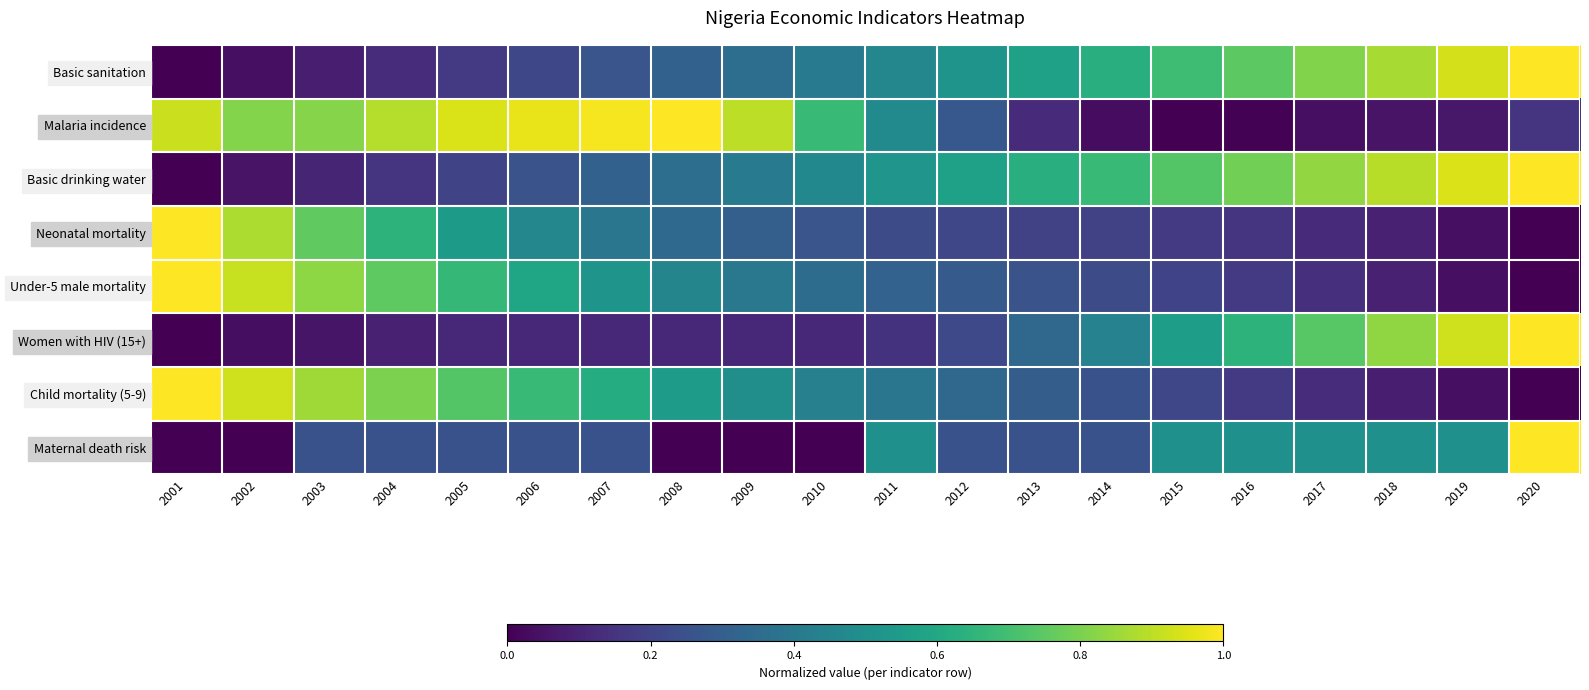

List the series in order of their peak value, lowest first.

Basic sanitation, Malaria incidence, Basic drinking water, Neonatal mortality, Under-5 male mortality, Women with HIV (15+), Child mortality (5-9), Maternal death risk